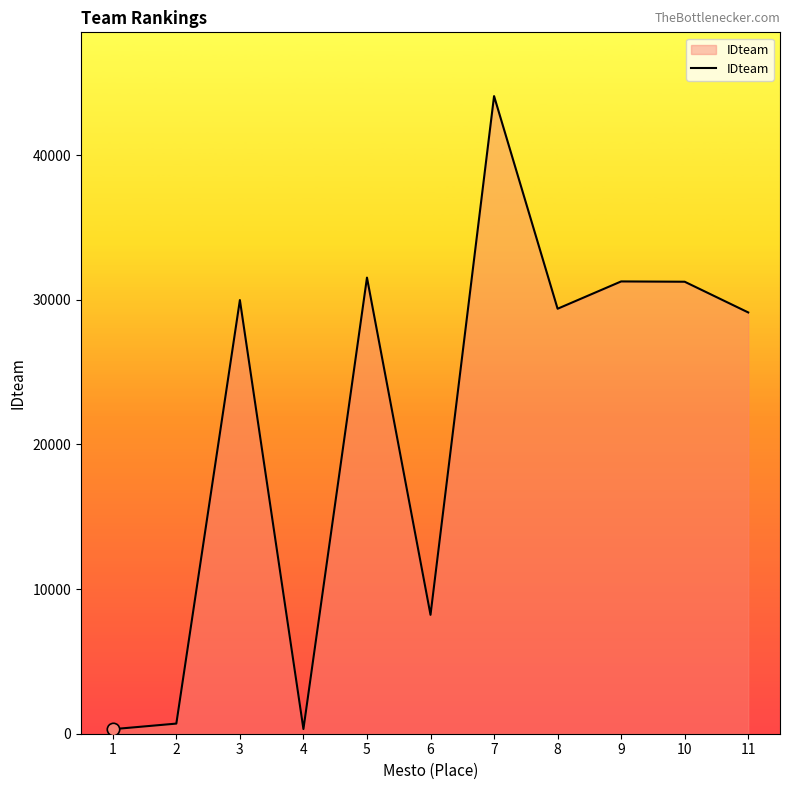

What is the change in value from 2 to 4?

-375